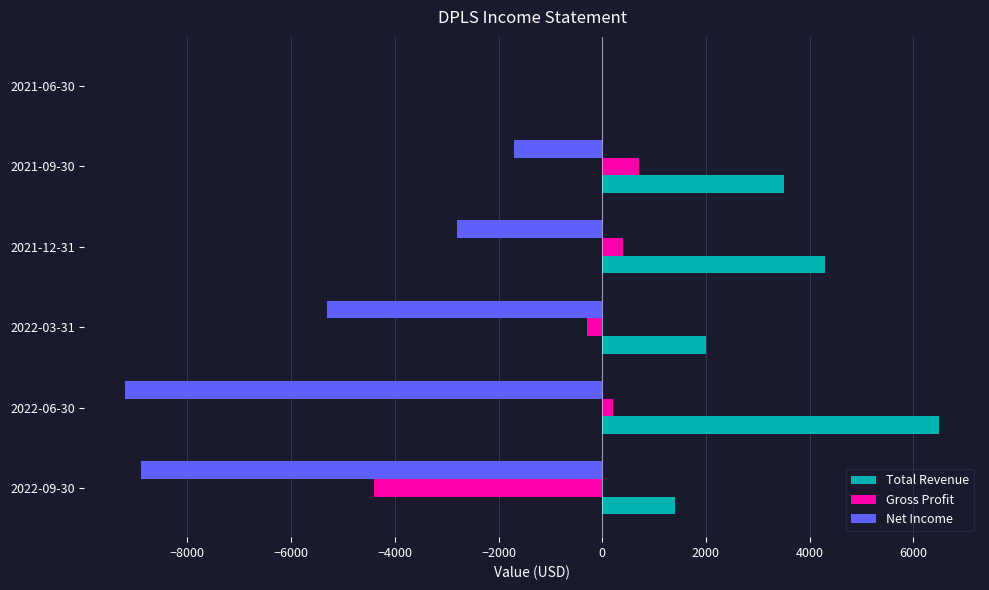

At which label does Net Income reach its peak?

2021-06-30